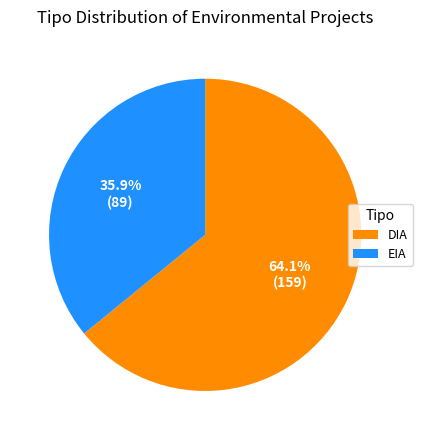

Is it true that EIA is 36% of the pie?

True